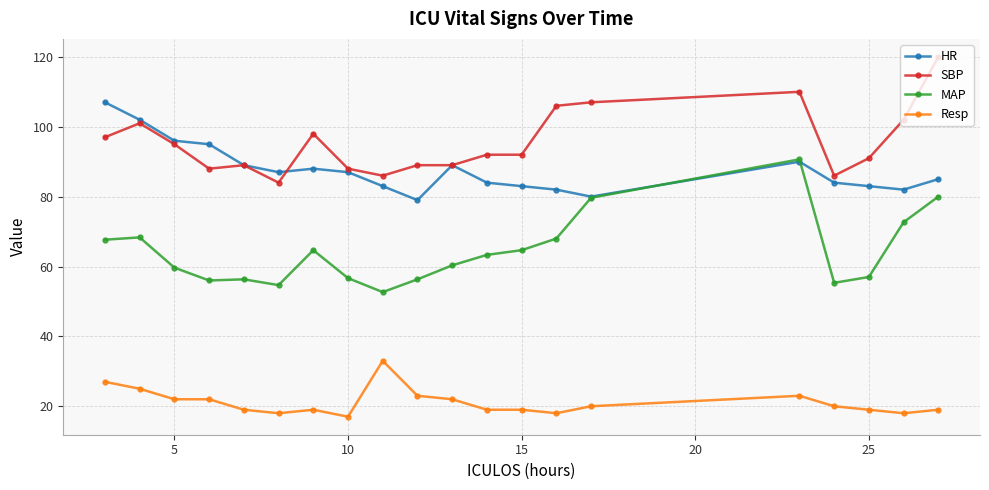

At how many categories does at least one series exceed 97?

8